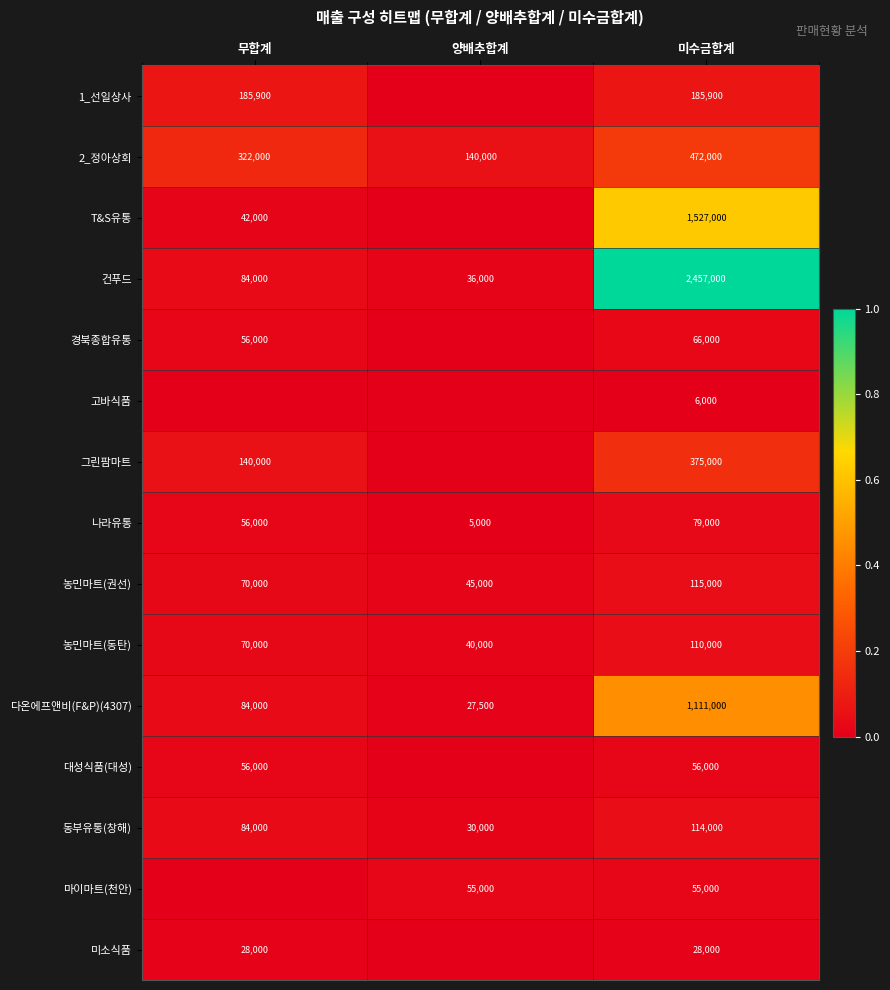

Rank the series at 미수금합계 from highest to lowest value.

건푸드, T&S유통, 다온에프앤비(F&P)(4307), 2_정아상회, 그린팜마트, 1_선일상사, 농민마트(권선), 동부유통(창해), 농민마트(동탄), 나라유통, 경북종합유통, 대성식품(대성), 마이마트(천안), 미소식품, 고바식품